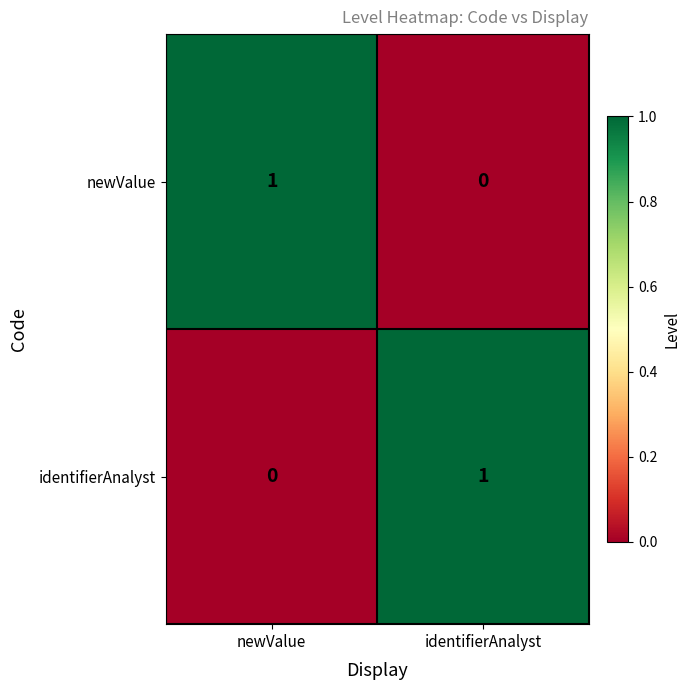

Which category has the highest value in the identifierAnalyst series?

identifierAnalyst